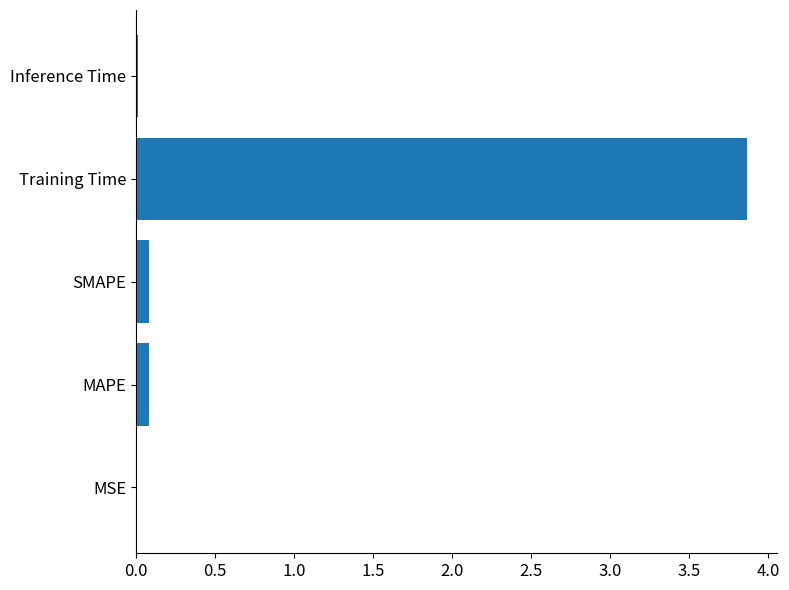

How many data points does each series have?

5